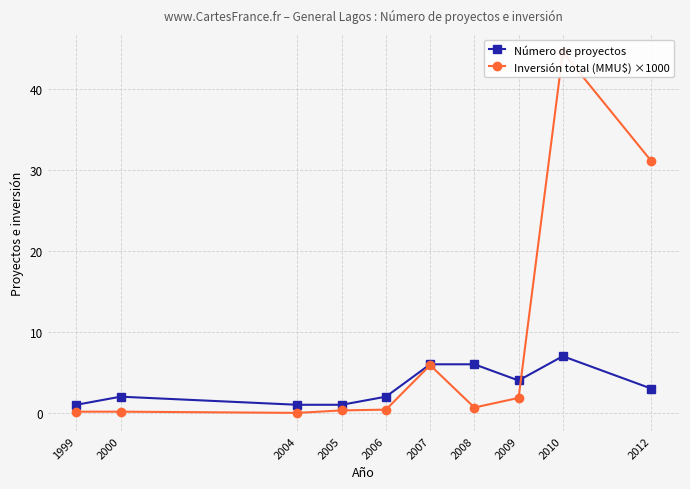

The Número de proyectos series shows 2.9 at 2010. True or false?

False